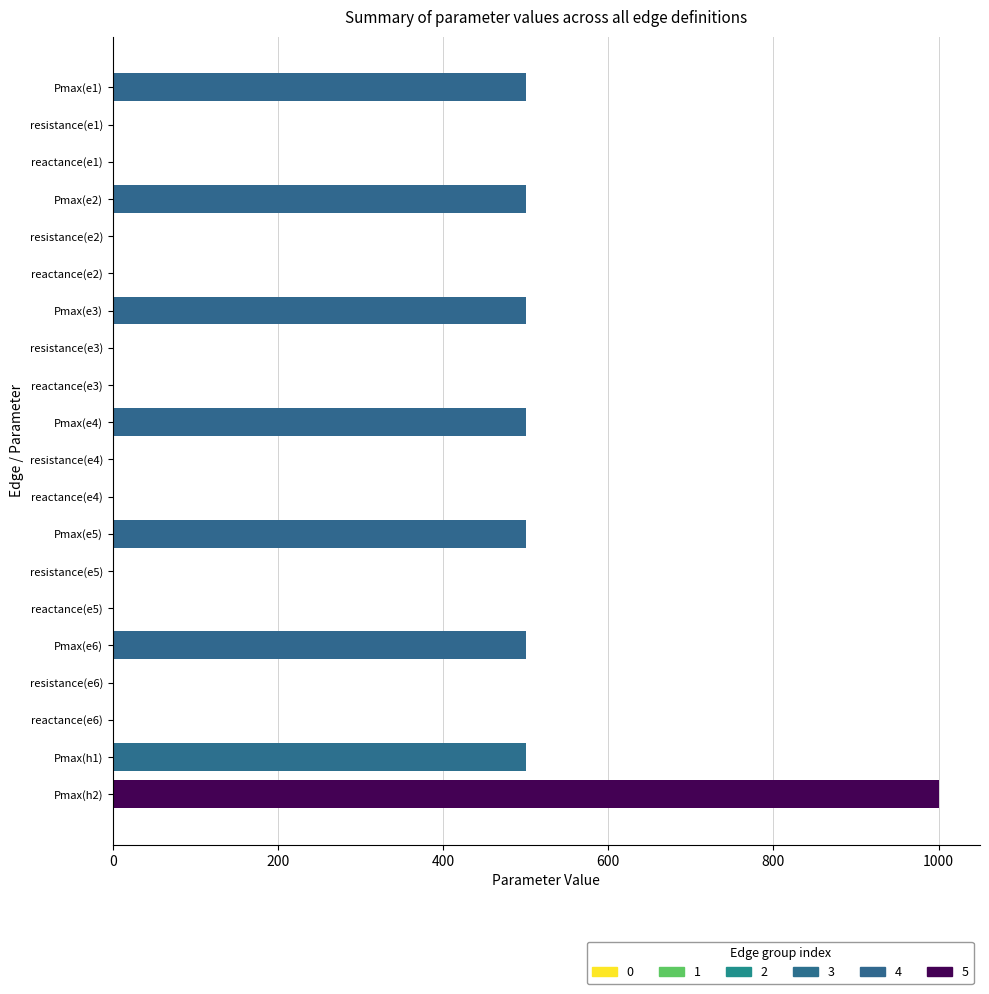

List the labels in order of value, smallest first.

resistance(e1), resistance(e2), resistance(e3), resistance(e4), resistance(e5), resistance(e6), reactance(e1), reactance(e2), reactance(e3), reactance(e4), reactance(e5), reactance(e6), Pmax(e1), Pmax(e2), Pmax(e3), Pmax(e4), Pmax(e5), Pmax(e6), Pmax(h1), Pmax(h2)